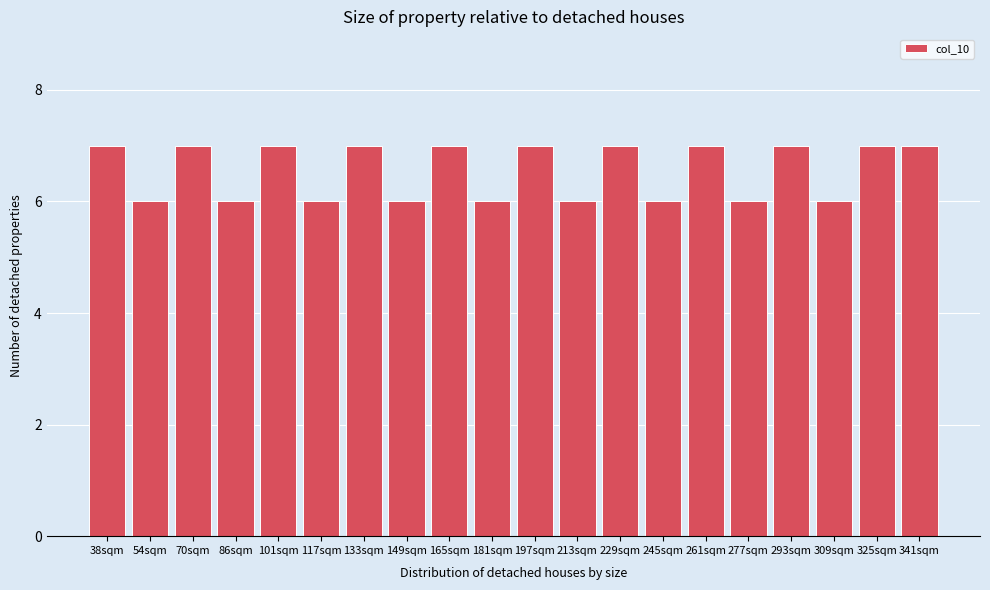

Reading left to right, list all the values displayed in this chart.

38sqm=7	54sqm=6	70sqm=7	86sqm=6	101sqm=7	117sqm=6	133sqm=7	149sqm=6	165sqm=7	181sqm=6	197sqm=7	213sqm=6	229sqm=7	245sqm=6	261sqm=7	277sqm=6	293sqm=7	309sqm=6	325sqm=7	341sqm=7